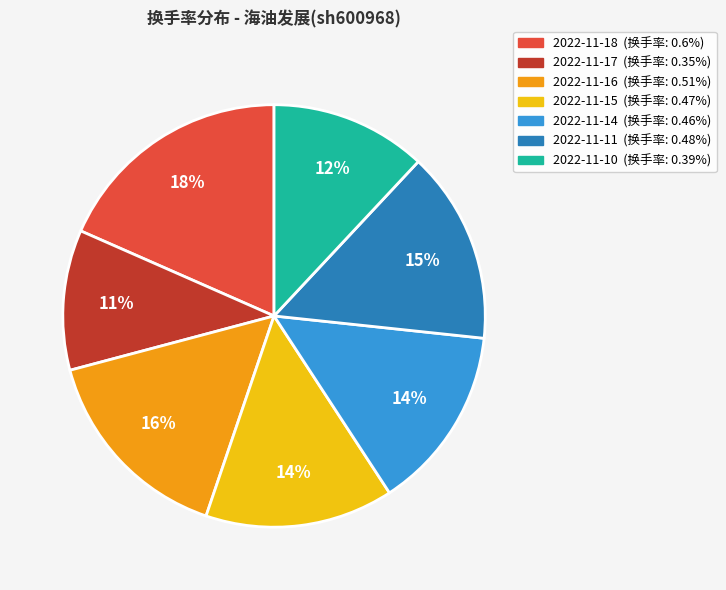

Is it true that 2022-11-14 is 14% of the pie?

True